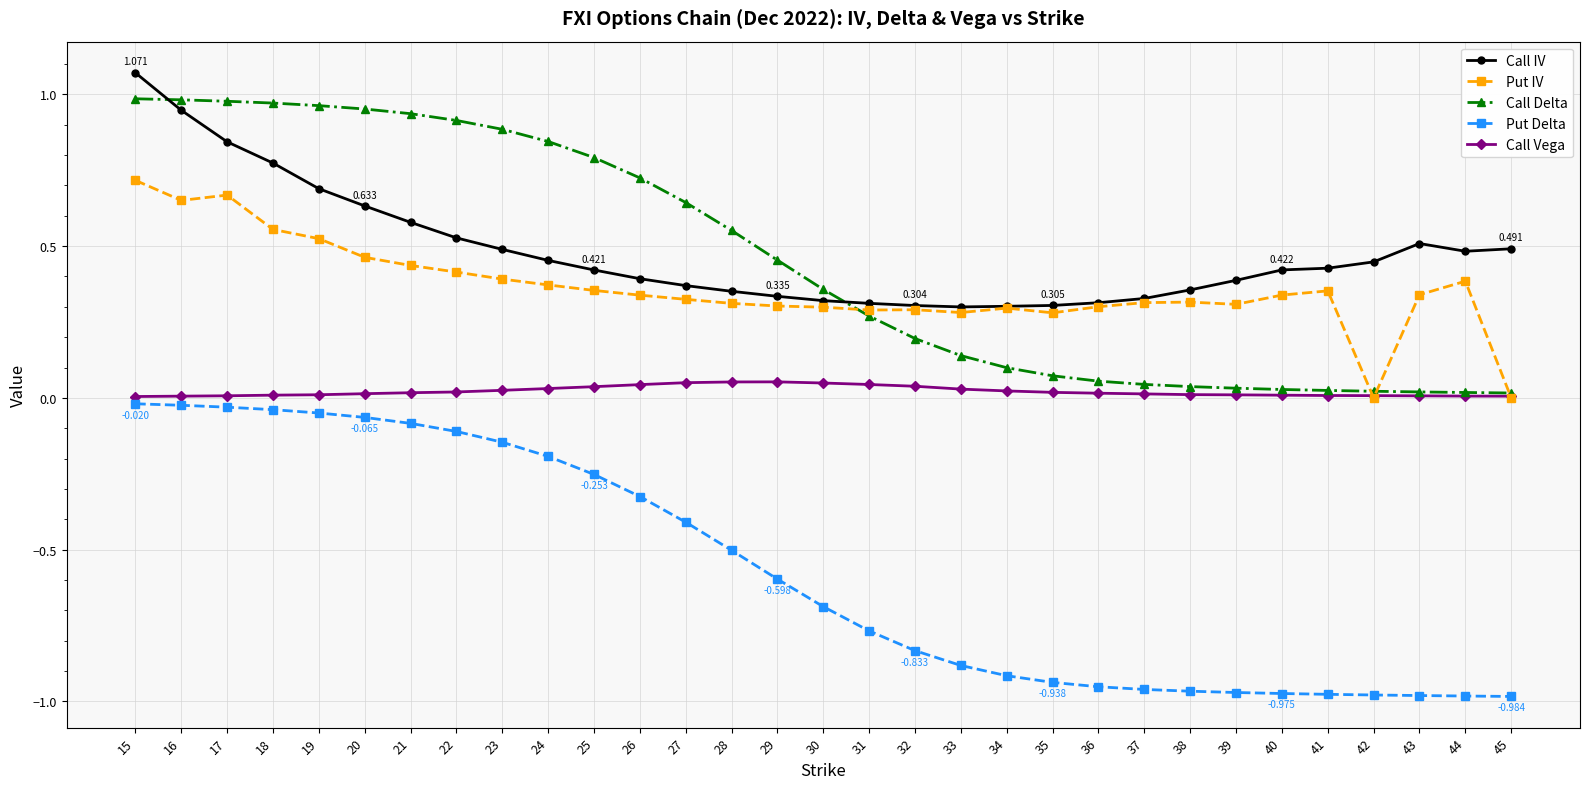

True or false: Call Delta and Call IV intersect in this chart.

True